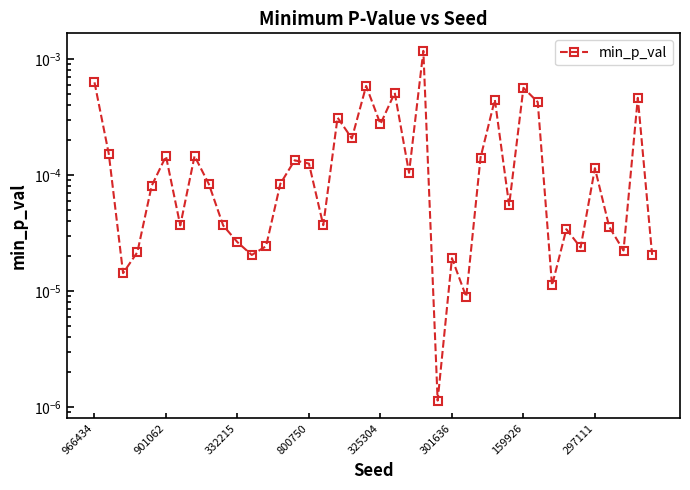

What is the label of the 27th point from the right?

13